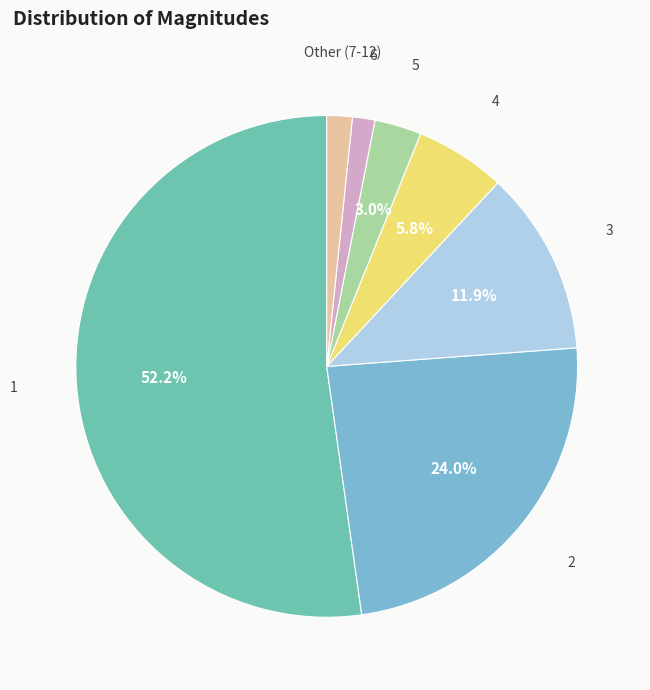

Is there a majority slice in this chart?

Yes